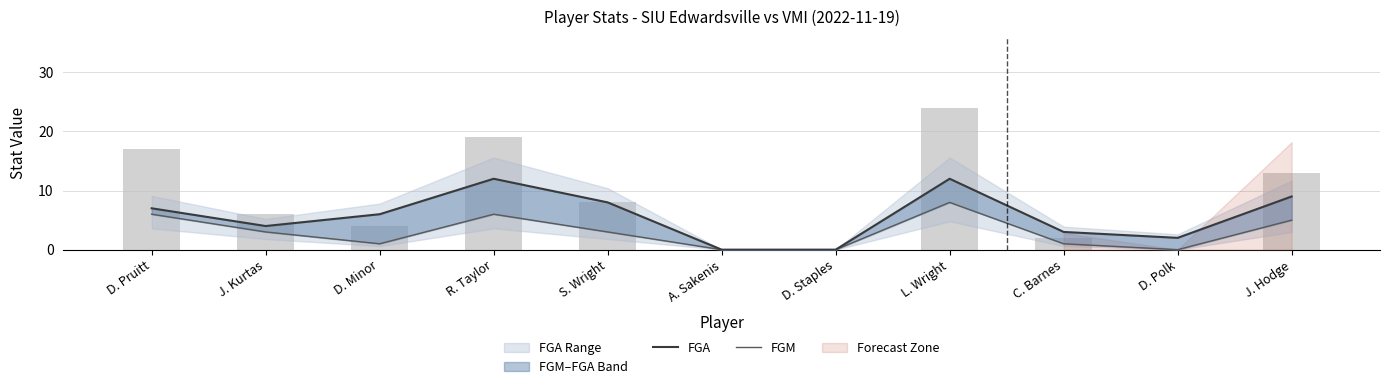

Reading left to right, extract all data points from this chart.

FGA: D. Pruitt=7	J. Kurtas=4	D. Minor=6	R. Taylor=12	S. Wright=8	A. Sakenis=0	D. Staples=0	L. Wright=12	C. Barnes=3	D. Polk=2	J. Hodge=9
FGM: D. Pruitt=6	J. Kurtas=3	D. Minor=1	R. Taylor=6	S. Wright=3	A. Sakenis=0	D. Staples=0	L. Wright=8	C. Barnes=1	D. Polk=0	J. Hodge=5